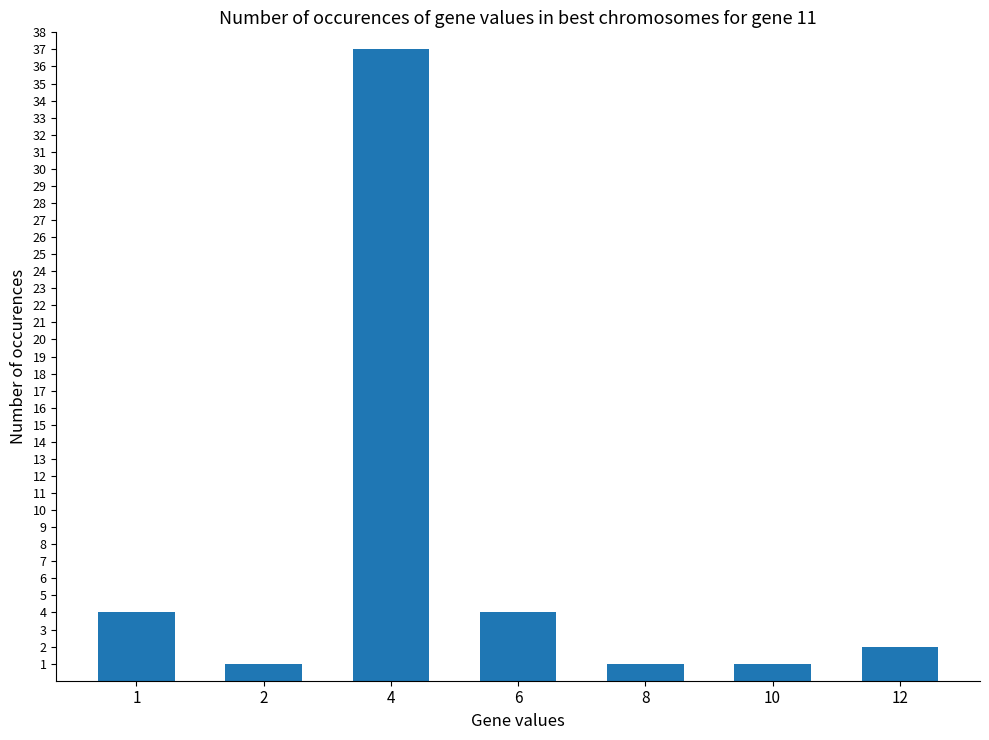

Are the bars horizontal?

No